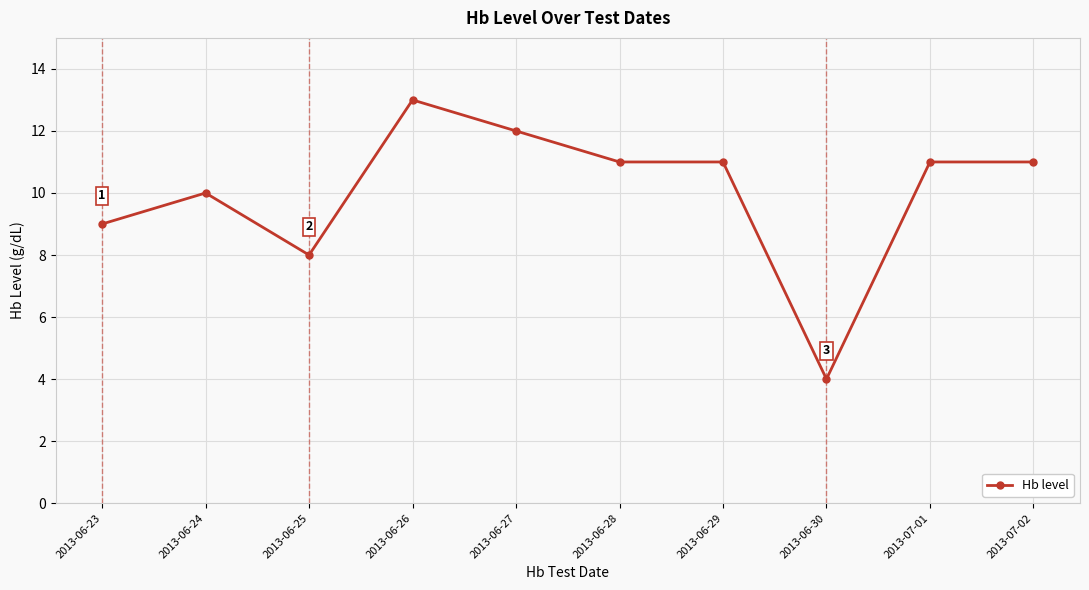

Where is the first local minimum?

2013-06-25